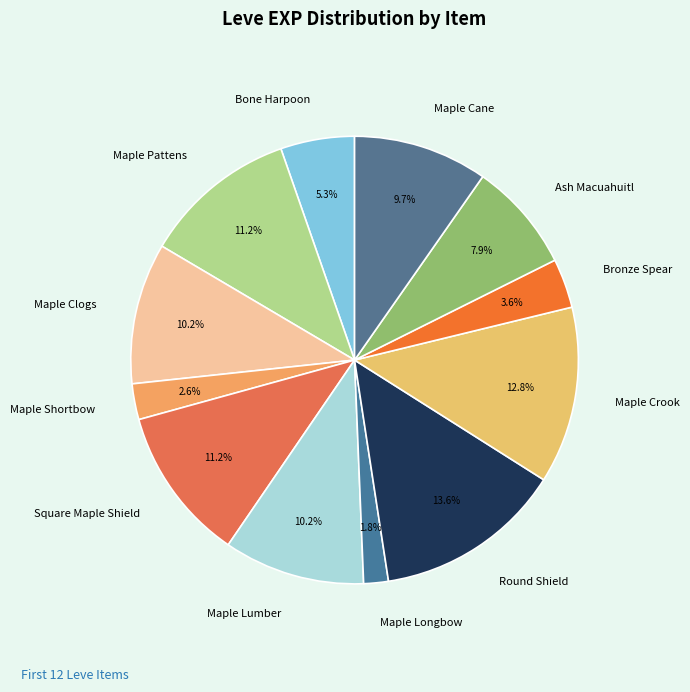

What percentage do Maple Lumber and Maple Shortbow together represent?

12.8%